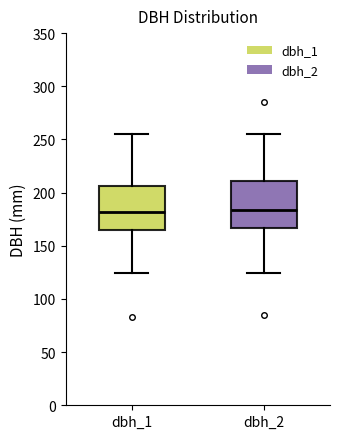

Reading left to right, transcribe this box plot: for each box, give where its median line is, the range the box spans, and where its two whiskers end, as read against the y-axis. The values are not printed on the chart, so give them approximately, as read against the axis.

dbh_1: median 180, box 165 to 205, whiskers 125 to 255
dbh_2: median 185, box 165 to 210, whiskers 125 to 255